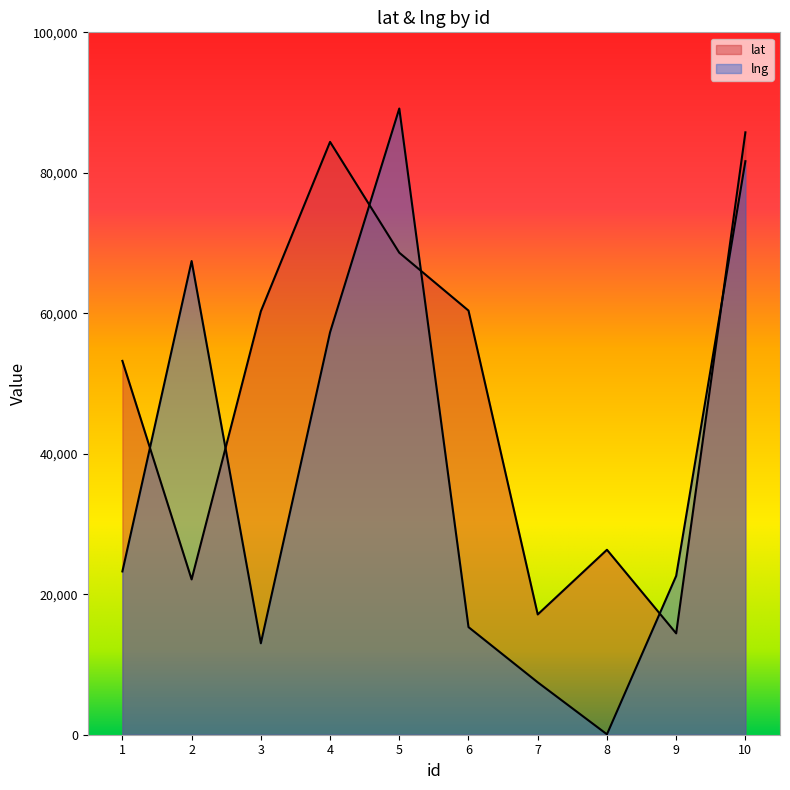

How many data points does each series have?

10